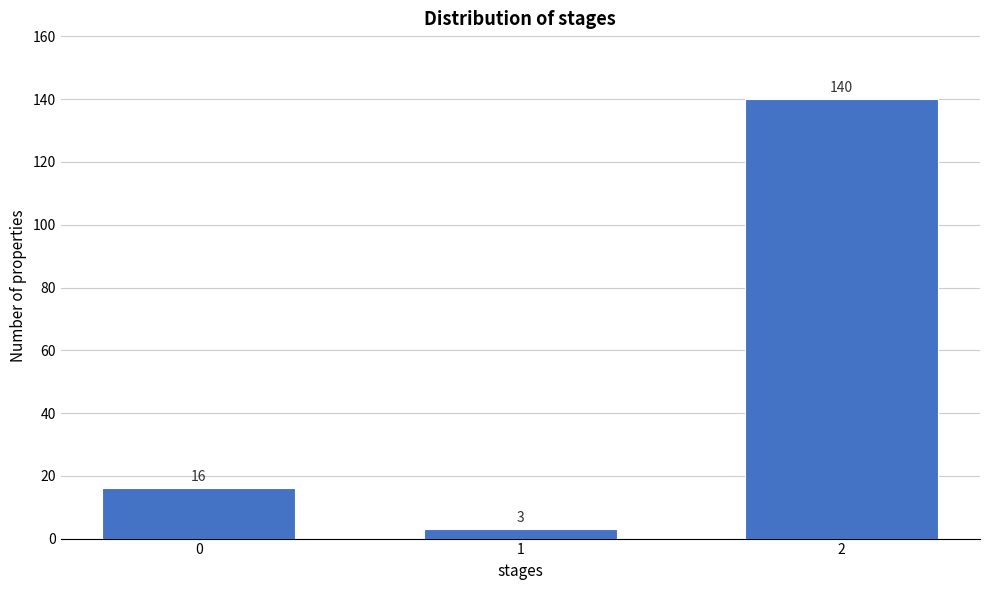

Reading left to right, what are all the values shown in this chart?

0=16	1=3	2=140